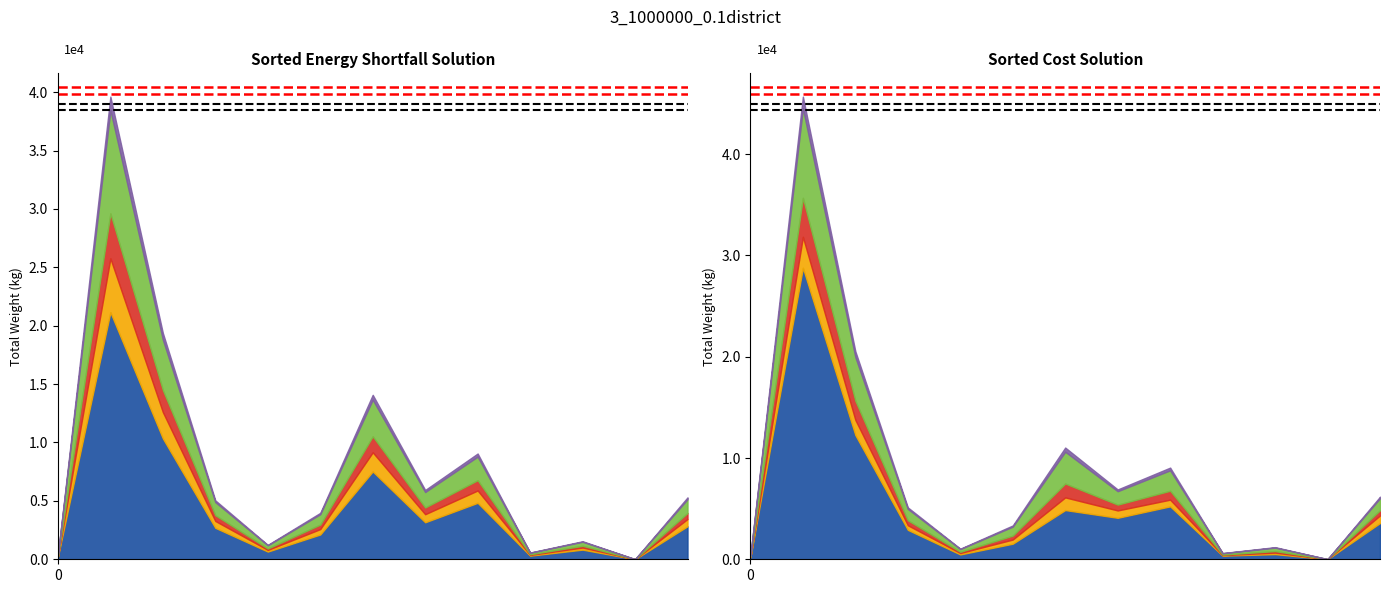

Does the chart have visible grid lines?

No